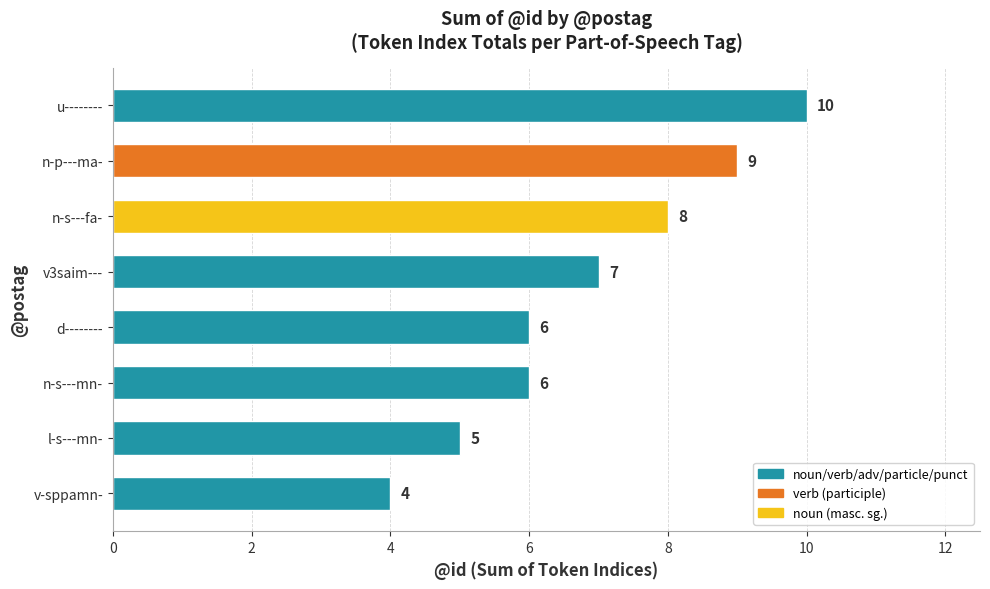

What is the difference between the values at l-s---mn- and n-s---fa-?

3